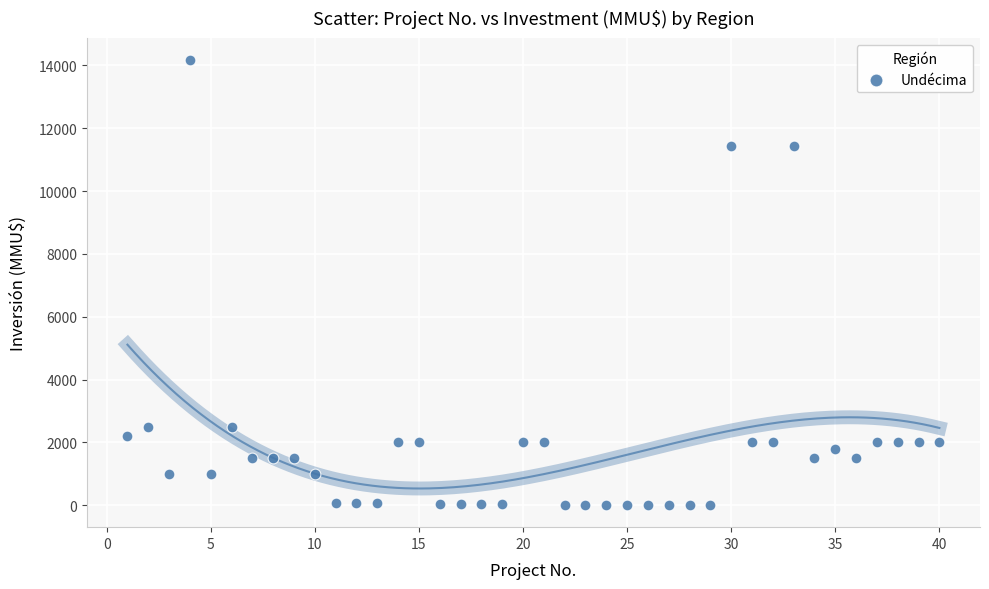

What is the range of Y values (max minus min)?

14165